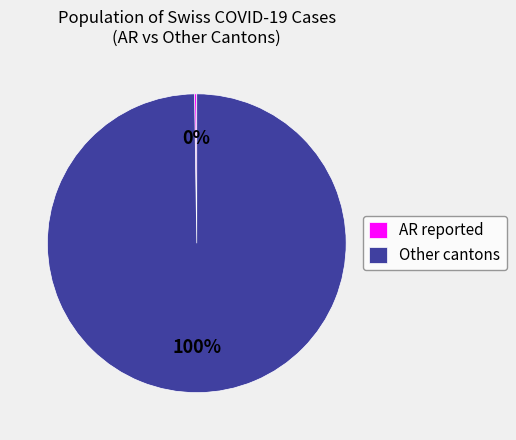

To the nearest percent, what is the difference between the largest and smallest slice percentages?

100%